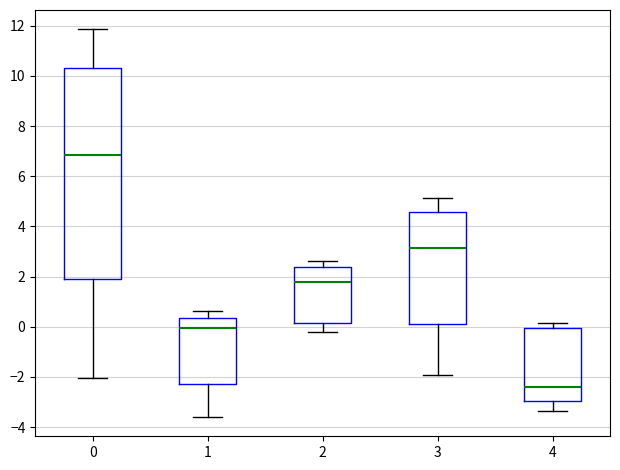

Reading left to right, read every box against the y-axis: the position of its median line, the range the box covers, and the ends of its whiskers. The values are not printed on the chart, so give them approximately, as read against the axis.

0: median 6.8, box 2.0 to 10.4, whiskers -2.0 to 11.8
1: median 0.0, box -2.2 to 0.4, whiskers -3.6 to 0.6
2: median 1.8, box 0.2 to 2.4, whiskers -0.2 to 2.6
3: median 3.2, box 0.2 to 4.6, whiskers -2.0 to 5.2
4: median -2.4, box -3.0 to 0.0, whiskers -3.4 to 0.2